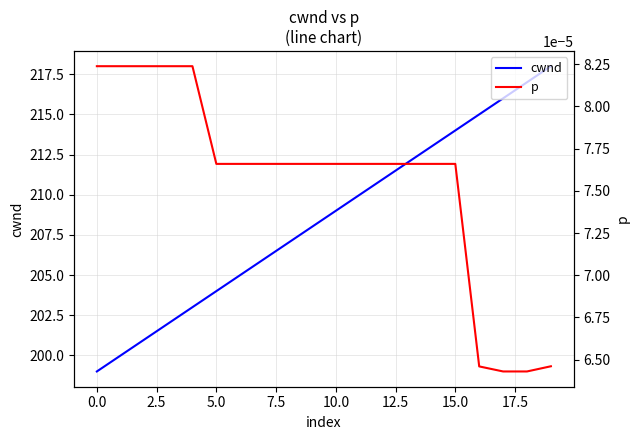

How many data points does each series have?

20